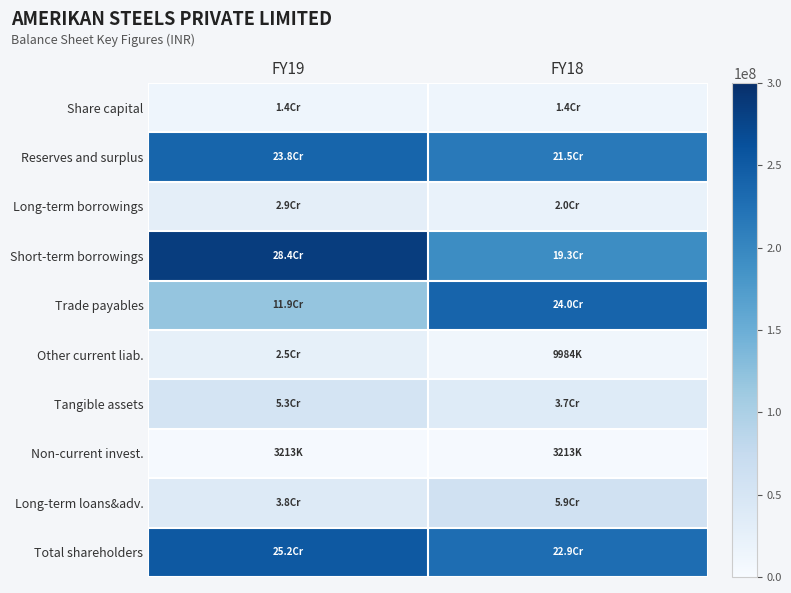

Reading left to right, extract all data points from this chart.

Share capital: FY19=13715200	FY18=13715200
Reserves and surplus: FY19=238253354	FY18=215215690
Long-term borrowings: FY19=29167474	FY18=20032412
Short-term borrowings: FY19=284066032	FY18=193263584
Trade payables: FY19=118576225	FY18=240029009
Other current liab.: FY19=25229608	FY18=9983839
Tangible assets: FY19=53208008	FY18=36722427
Non-current invest.: FY19=3213493	FY18=3213493
Long-term loans&adv.: FY19=38176936	FY18=59440677
Total shareholders: FY19=251968554	FY18=228930890